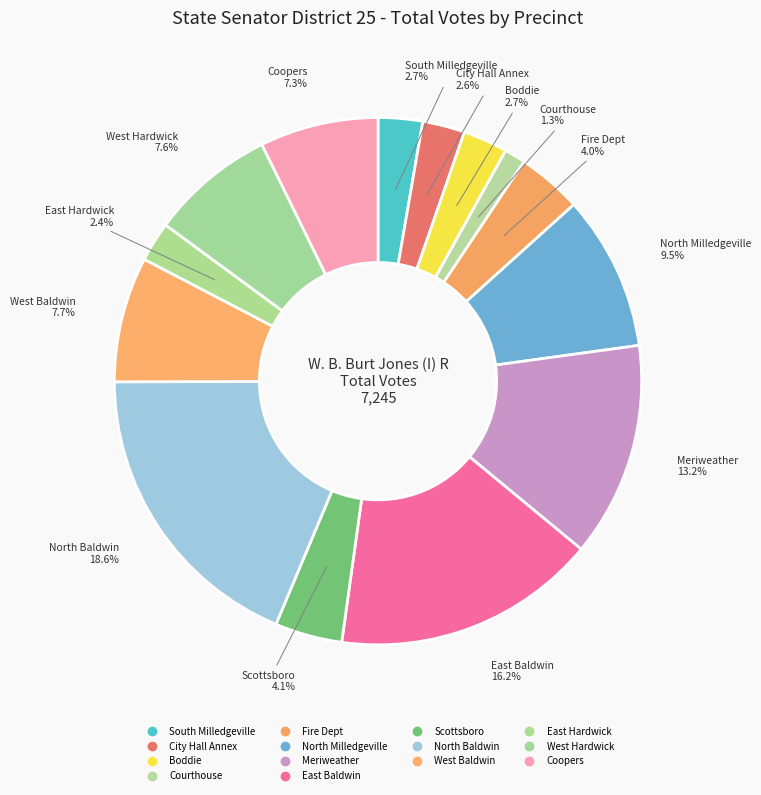

How many segments does this pie chart have?

14